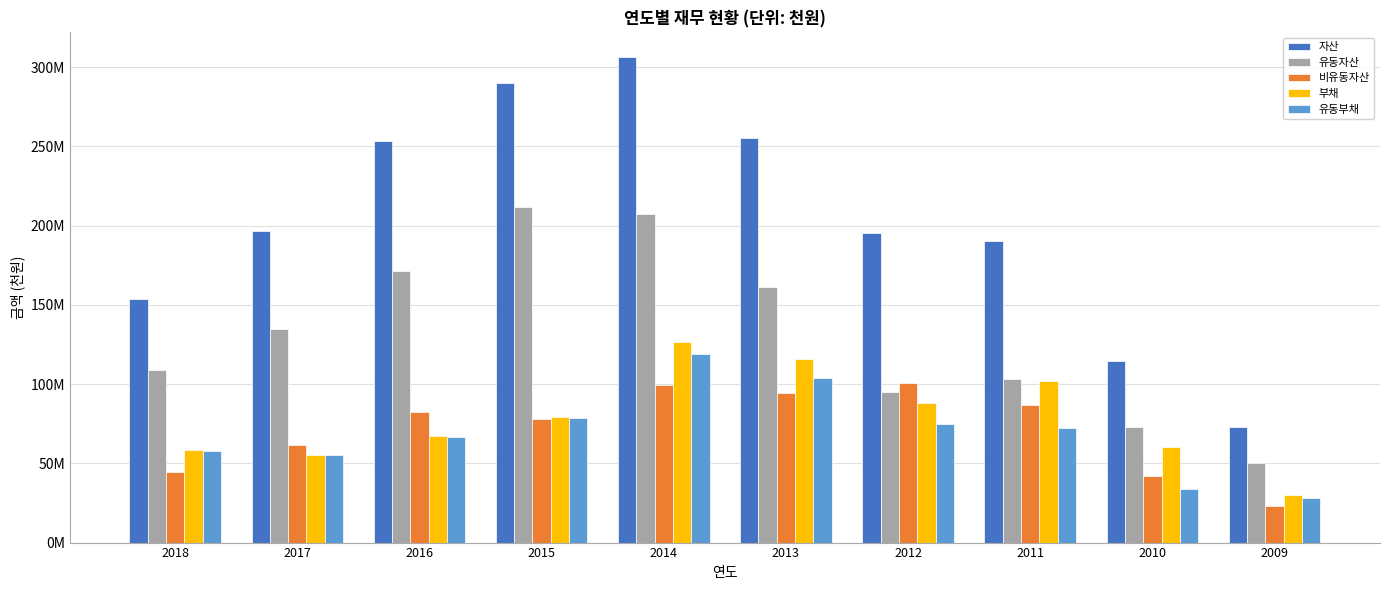

What are all the series names shown in the legend?

자산, 유동자산, 비유동자산, 부채, 유동부채